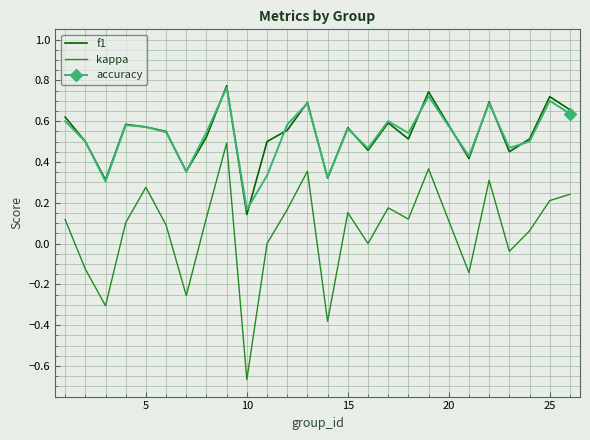

True or false: kappa and accuracy intersect in this chart.

False